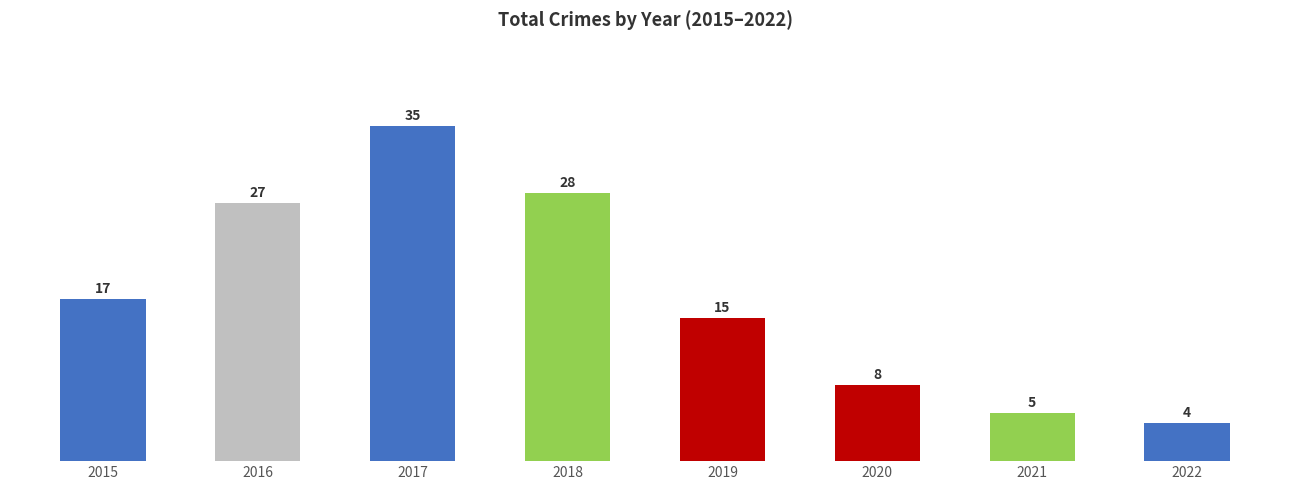

What is the difference between the maximum and minimum values?

31